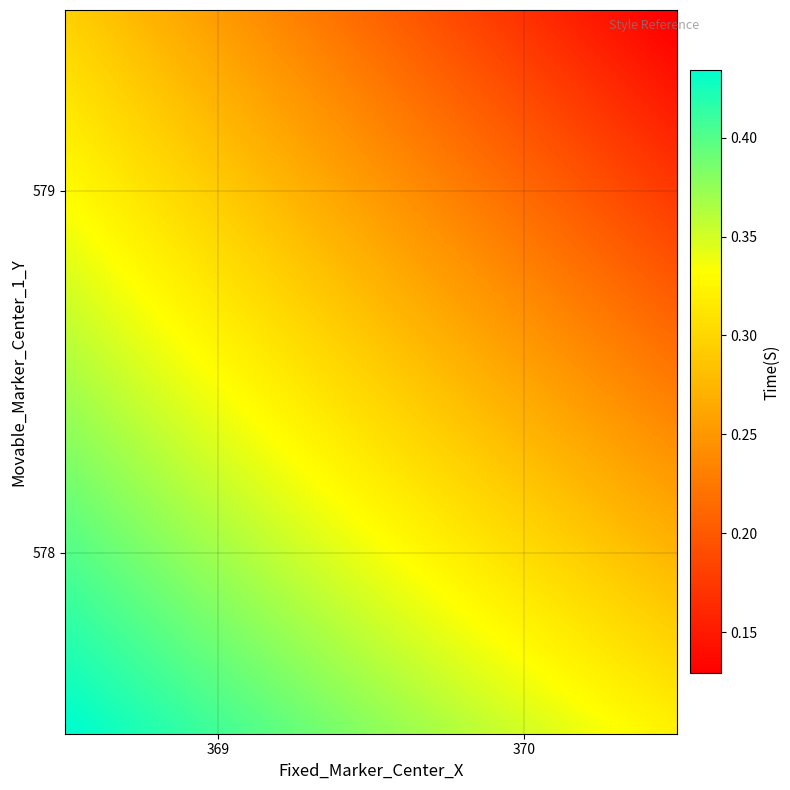

What is the minimum value shown in the chart?

0.1